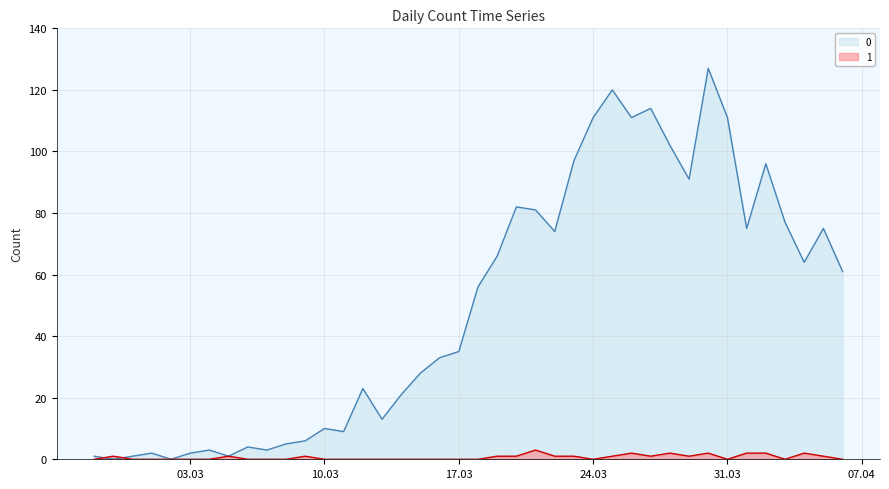

Is it true that 1 equals 1 at 2020-03-22?

True